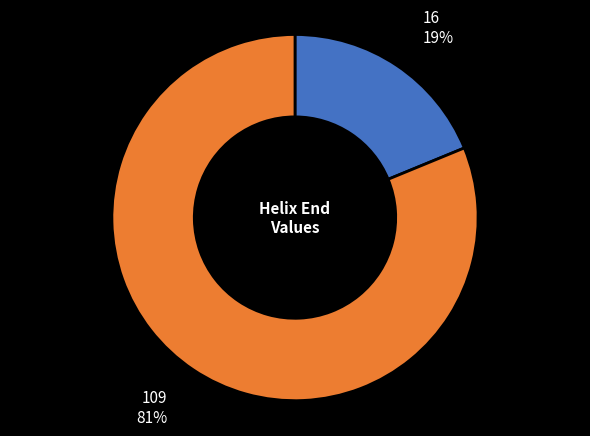

What percentage is the 16 slice, to the nearest percent?

19%